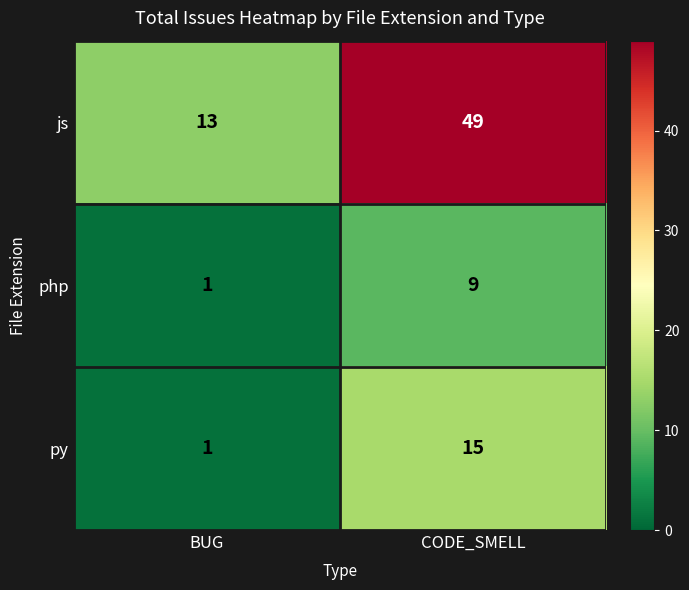

At which category is the sum across all series the highest?

CODE_SMELL